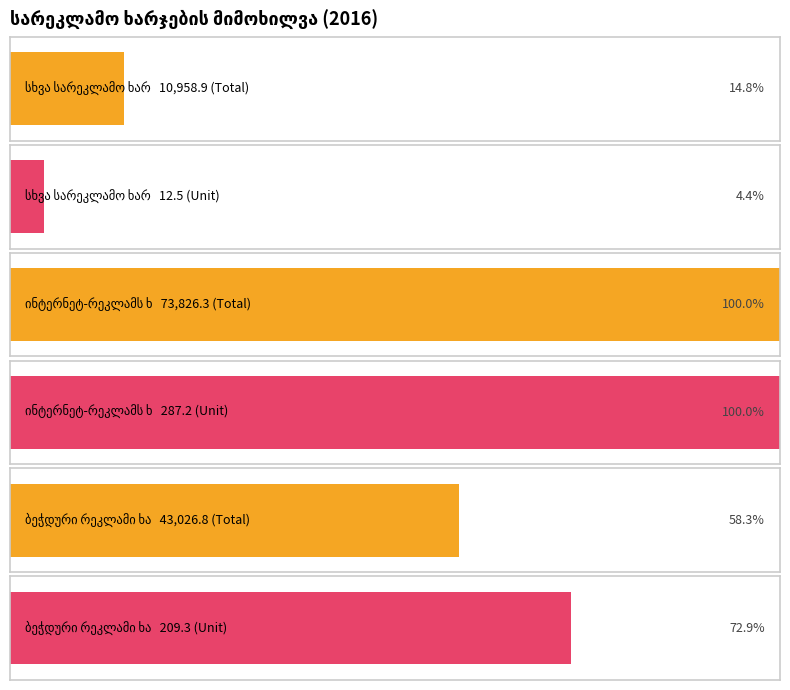

How many values in the Average utilization series are below 7348?

2